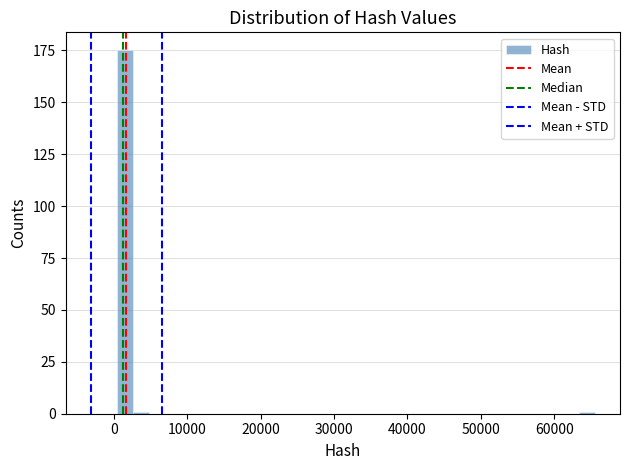

Around what value on the x-axis is the tallest bar? Give the approximate position of its centre, as read against the axis.

2000